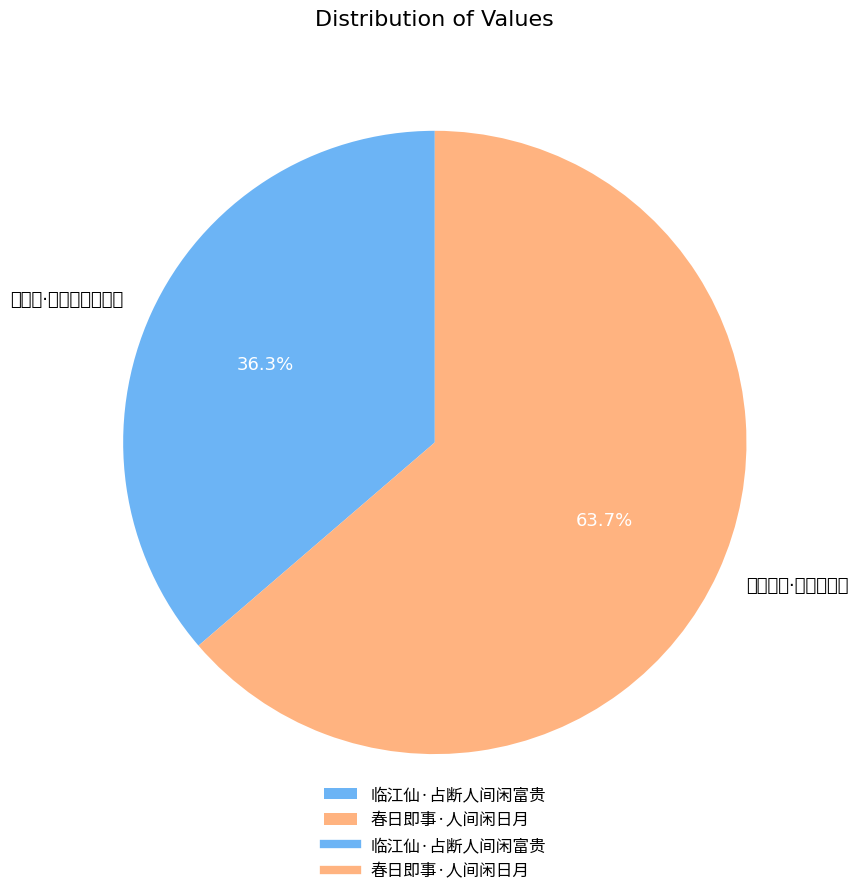

What is the smallest slice in the pie chart?

临江仙·占断人间闲富贵